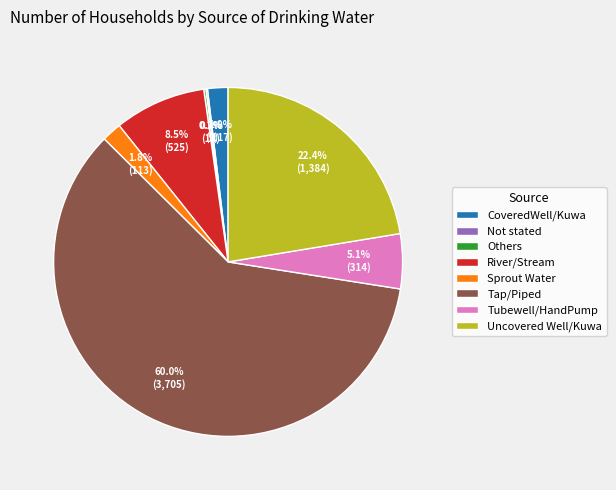

Which has a higher value, Tubewell/HandPump or Tap/Piped?

Tap/Piped